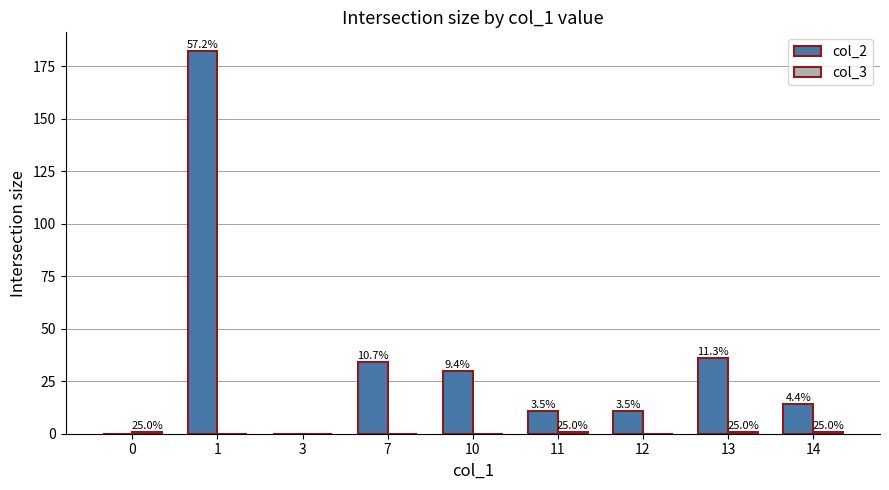

Reading left to right, transcribe all the data shown in this chart.

col_2: 0	182	0	34	30	11	11	36	14
col_3: 1	0	0	0	0	1	0	1	1